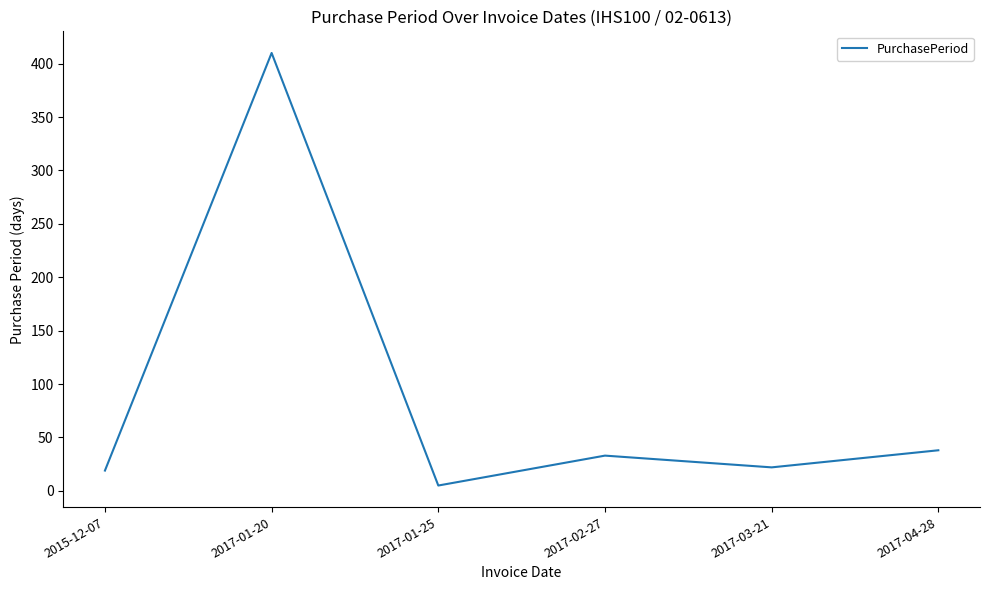

True or false: the data shows 410 at 2017-01-20.

True